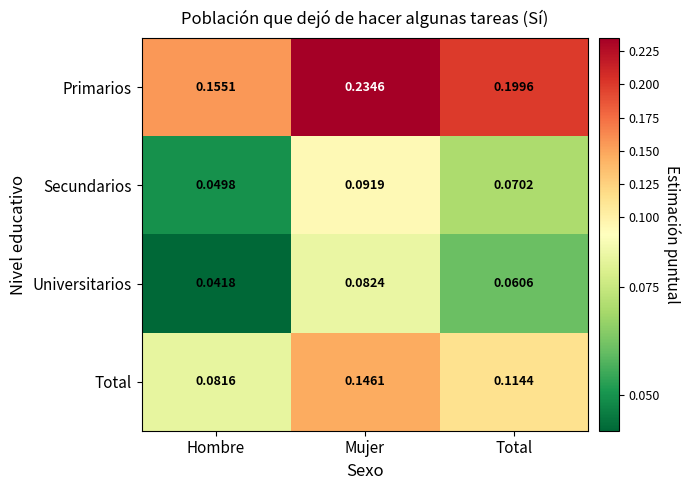

Which series has the largest total across all categories?

Primarios